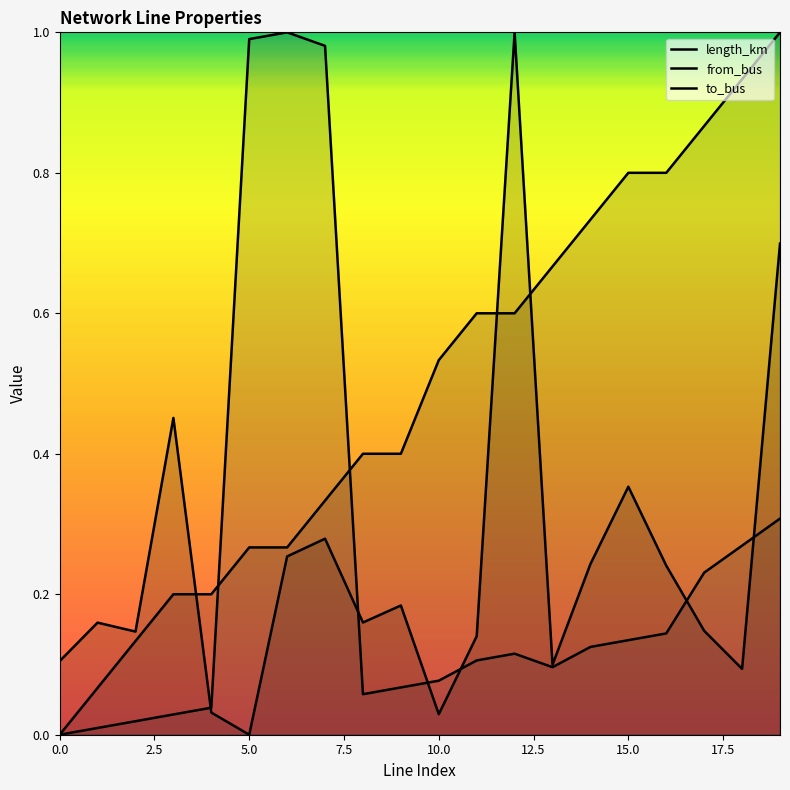

Does the chart display data point markers on the line(s)?

No